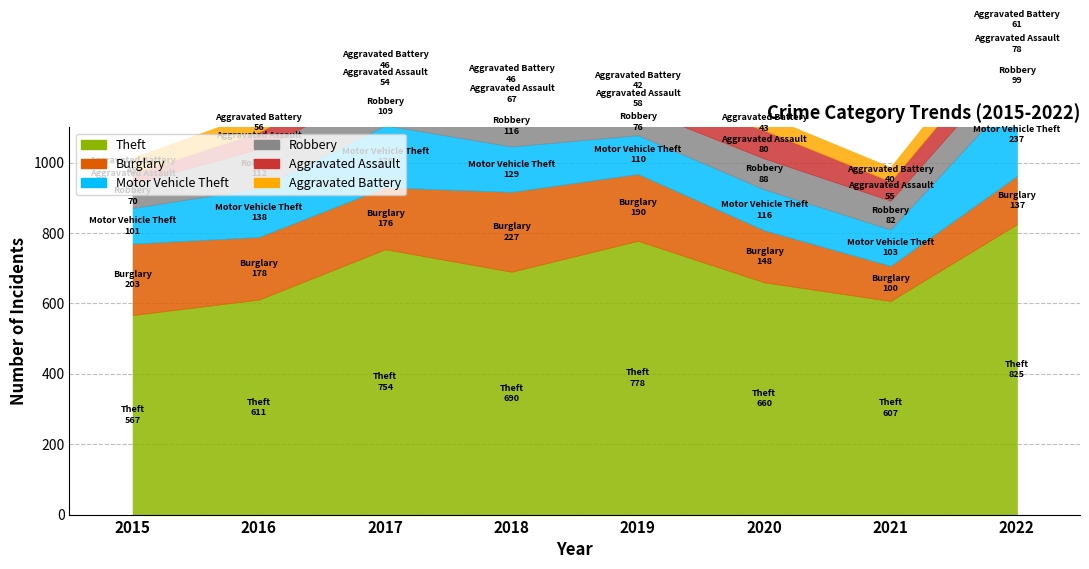

Reading left to right, transcribe all the data shown in this chart.

Theft: 2015=567	2016=611	2017=754	2018=690	2019=778	2020=660	2021=607	2022=825
Burglary: 2015=203	2016=178	2017=176	2018=227	2019=190	2020=148	2021=100	2022=137
Motor Vehicle Theft: 2015=101	2016=138	2017=176	2018=129	2019=110	2020=116	2021=103	2022=237
Robbery: 2015=70	2016=112	2017=109	2018=116	2019=76	2020=88	2021=82	2022=99
Aggravated Assault: 2015=28	2016=48	2017=54	2018=67	2019=58	2020=80	2021=55	2022=78
Aggravated Battery: 2015=45	2016=56	2017=46	2018=46	2019=42	2020=43	2021=40	2022=61